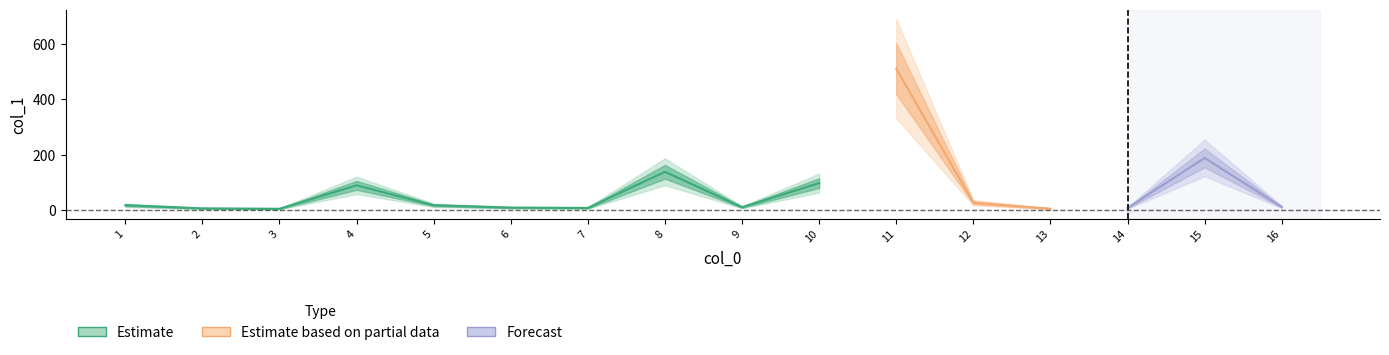

What is the difference between the values at 2 and 15?

182.2